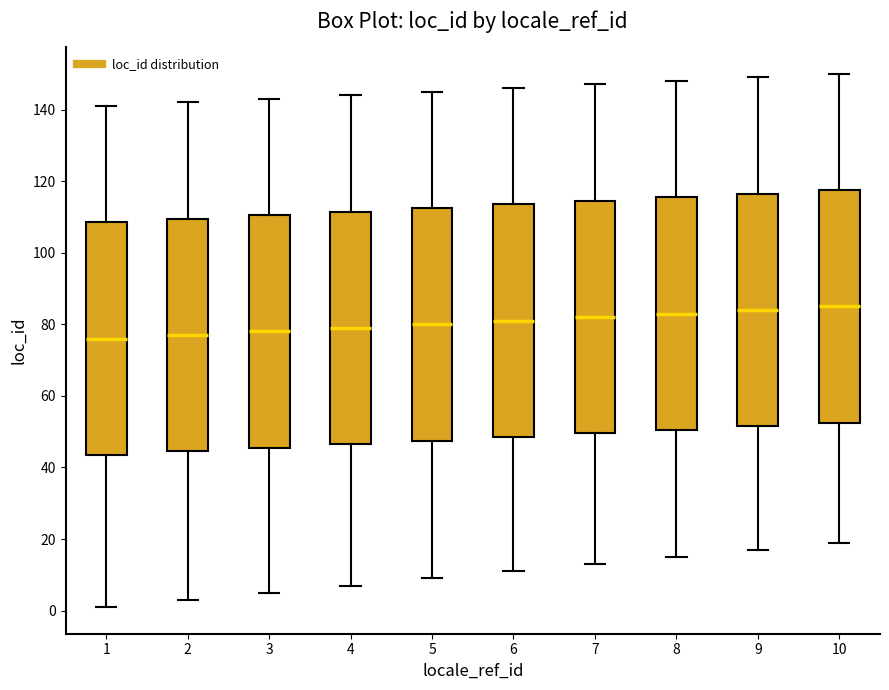

Where does the upper whisker of the box at x = 9 end on the y-axis? The values are not printed on the chart, so give them approximately, as read against the axis.

150